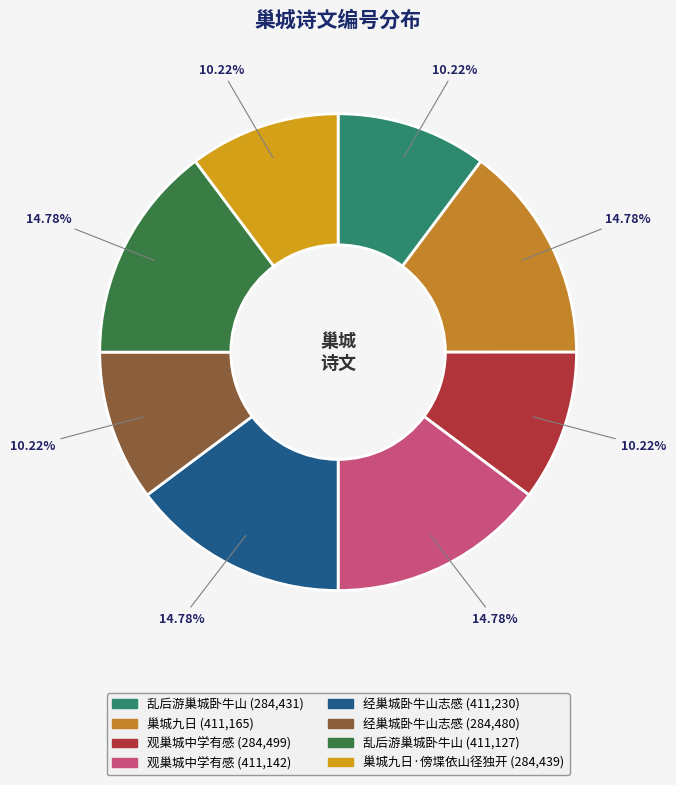

To the nearest percent, what is the difference between the largest and smallest slice percentages?

5%